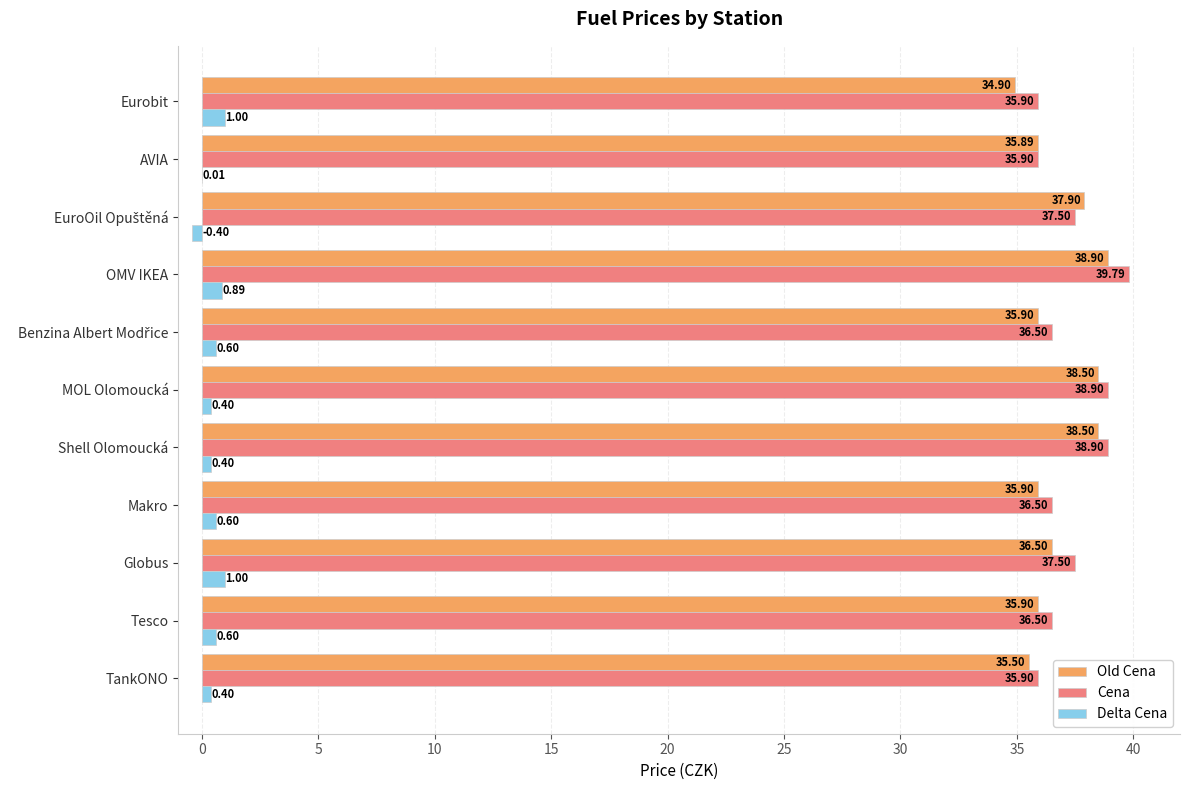

Which category has the highest value in the Cena series?

OMV IKEA